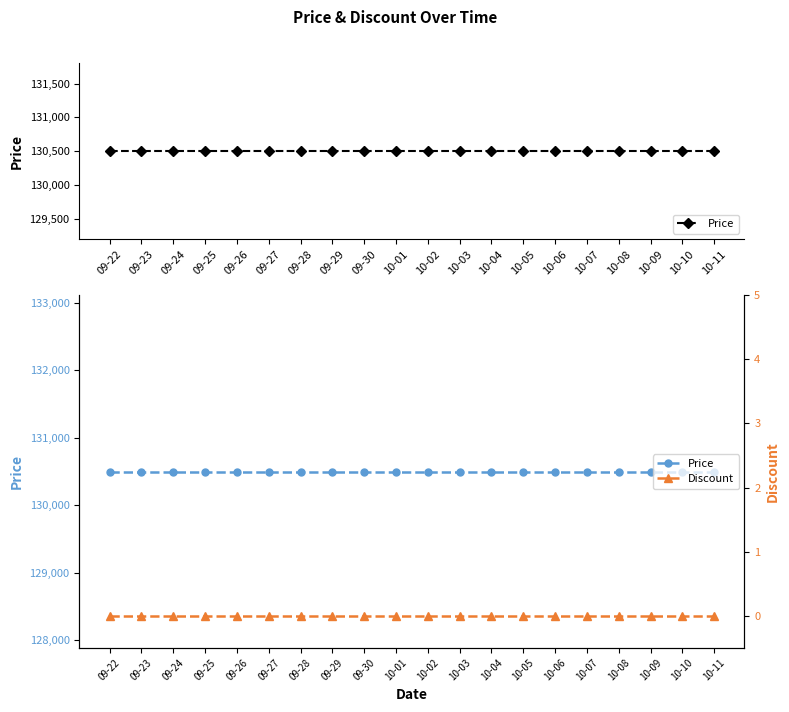

The Price series shows 53778 at 09-30. True or false?

False